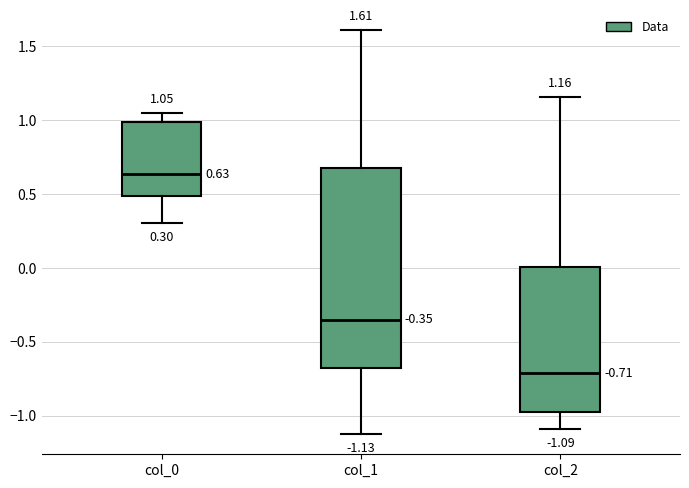

Comparing the boxes themselves (not the whiskers), which one is the tallest?

col_1